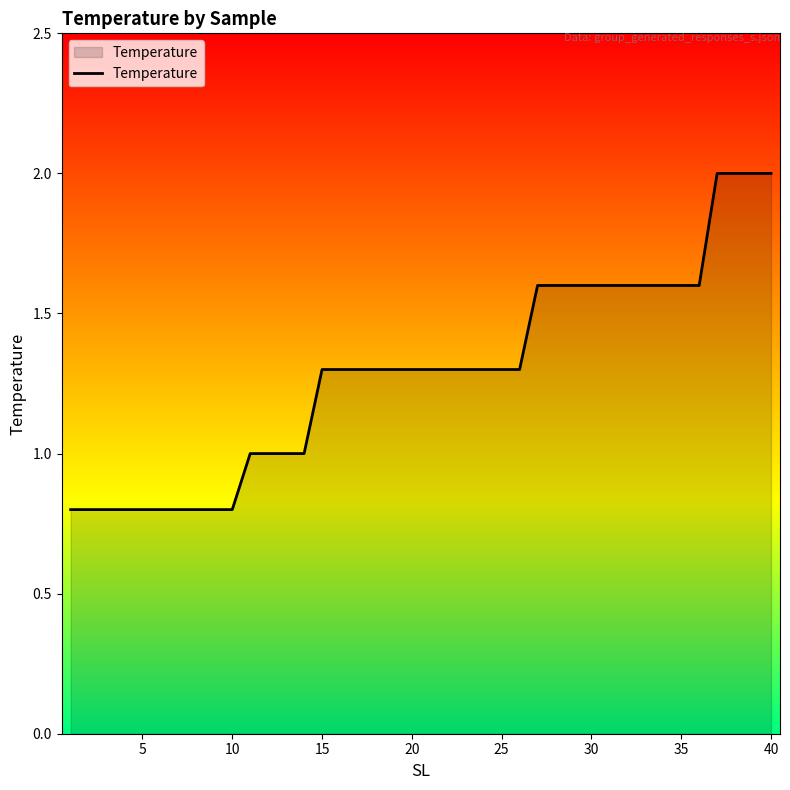

What is the difference between the maximum and minimum values?

1.2